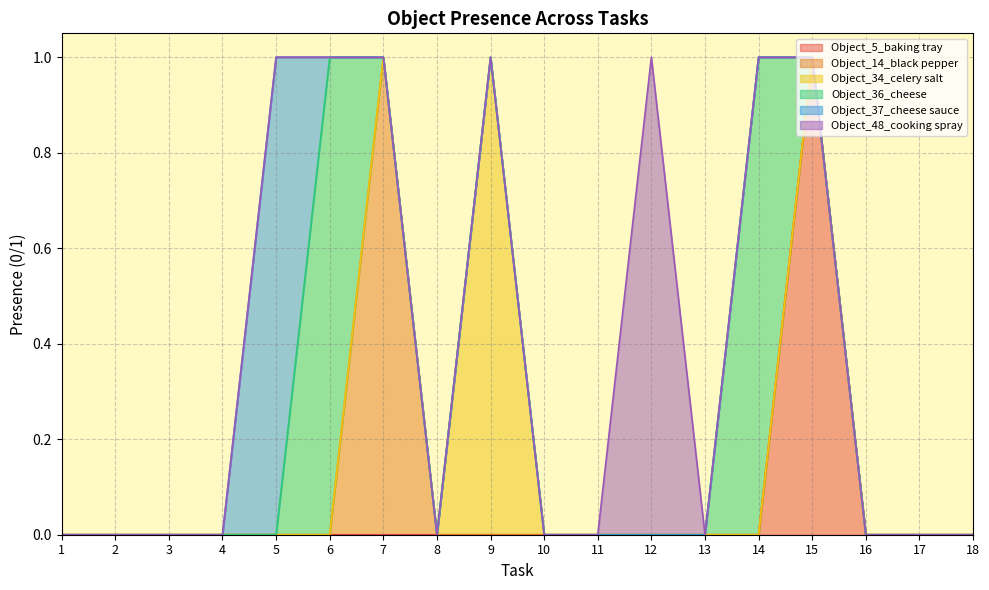

Where is the first local maximum for Object_5_baking tray?

15